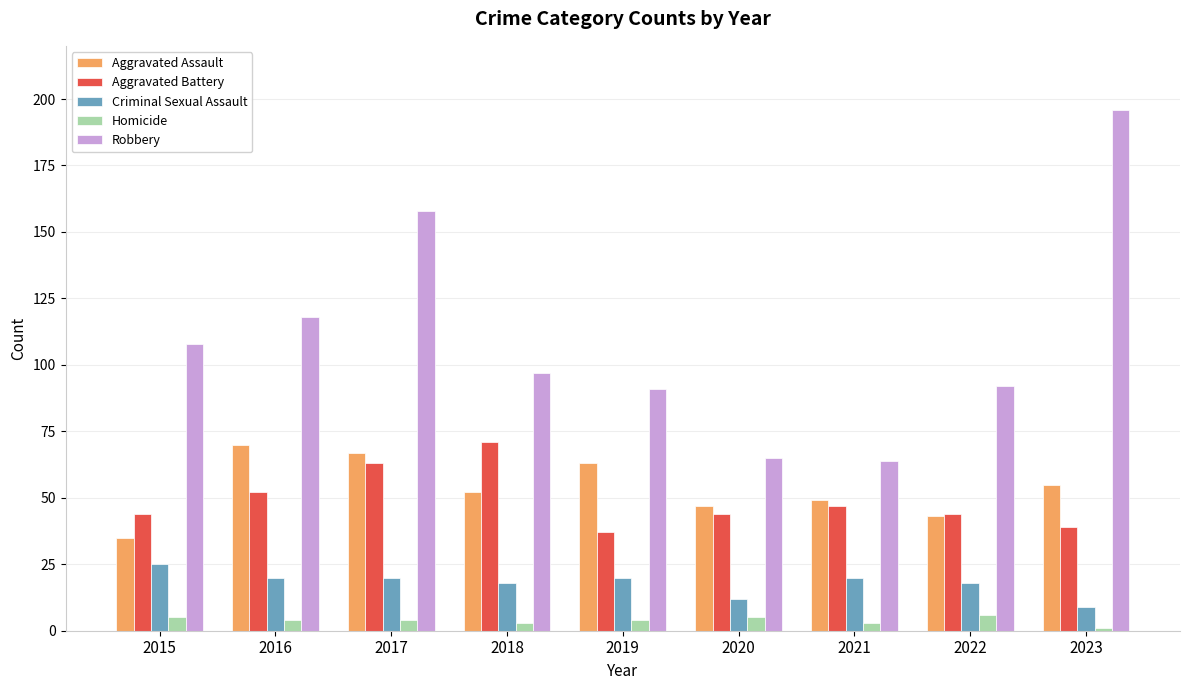

What is the difference between the highest and lowest values at 2022?

86